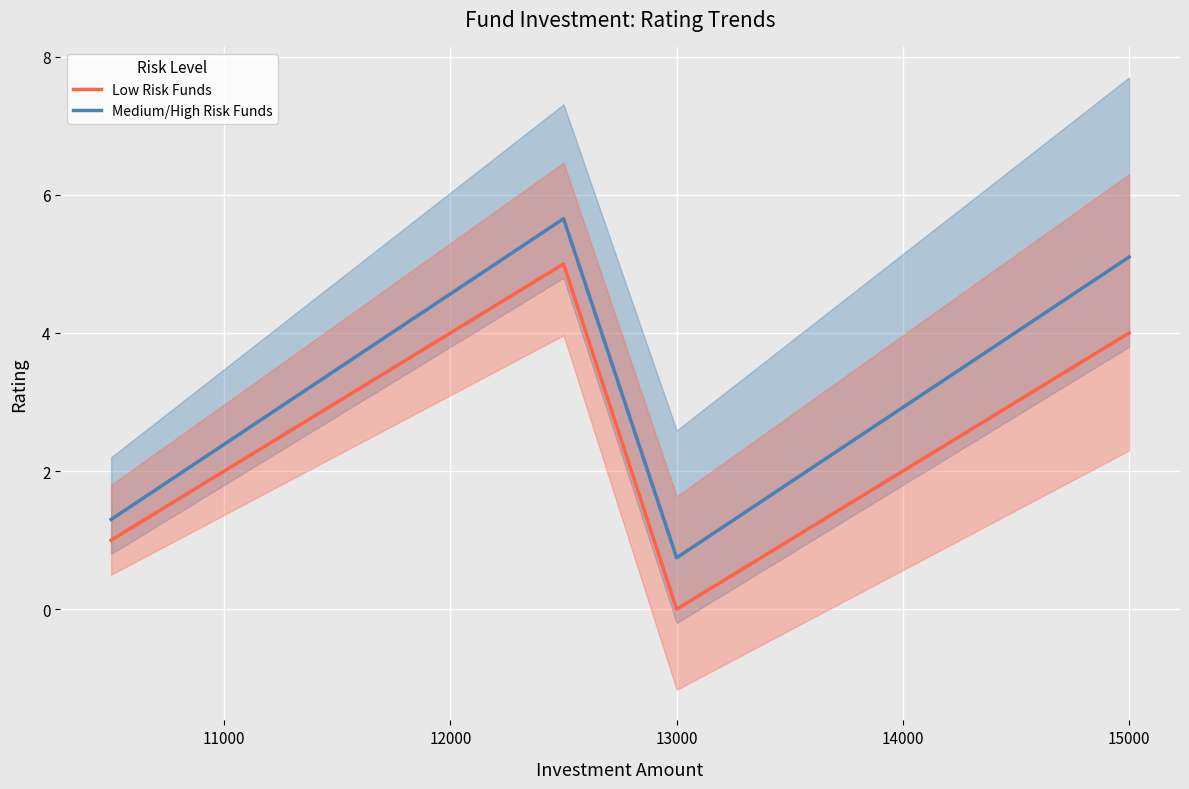

Rank the series by their maximum value, from lowest to highest.

Low Risk Funds, Medium/High Risk Funds